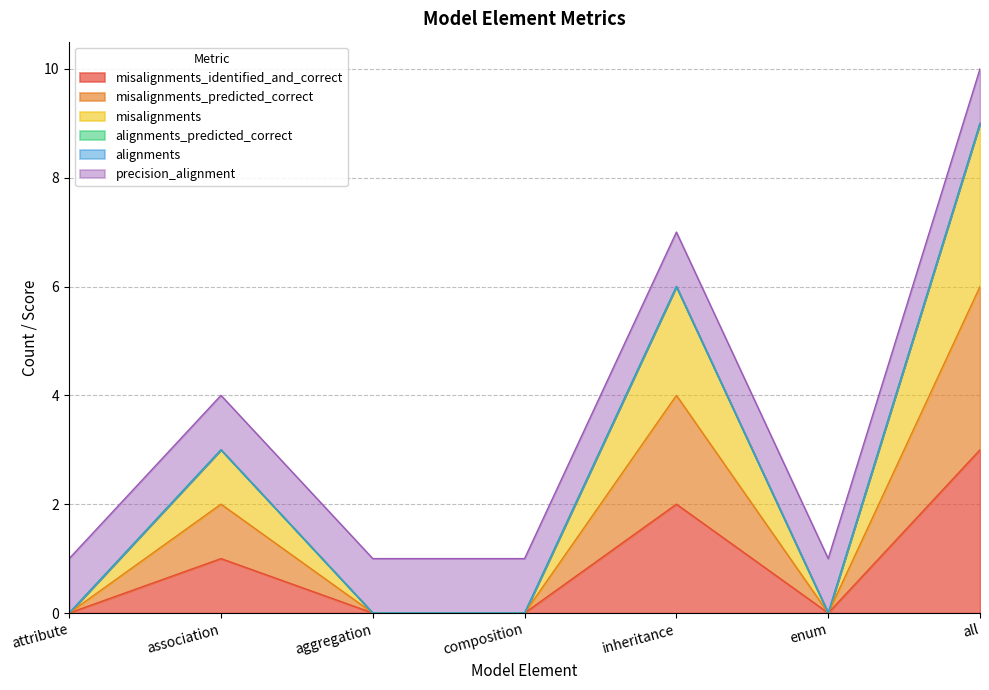

Which series has the widest spread of values?

misalignments